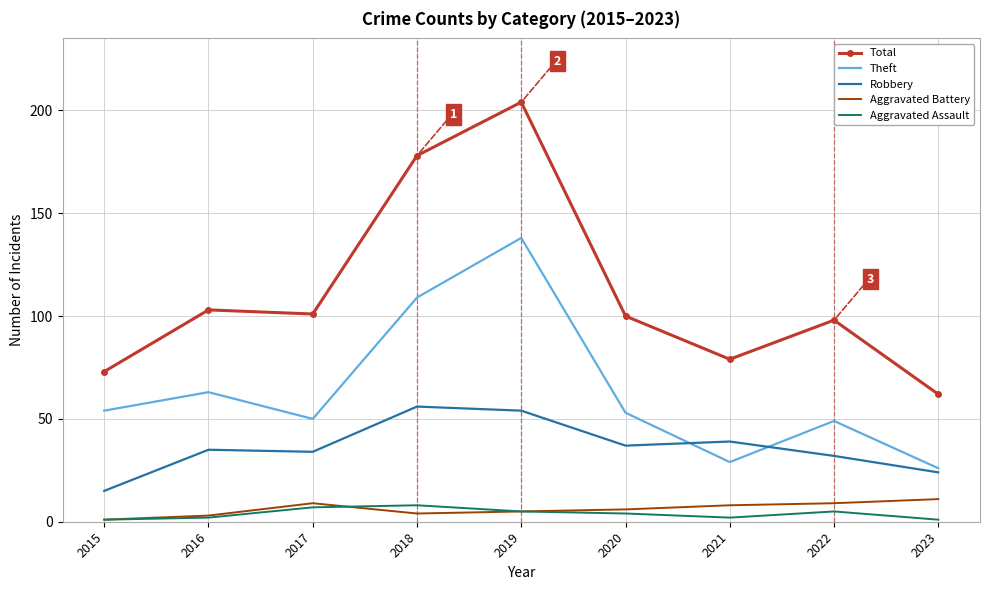

True or false: Aggravated Assault has a value of 2 at 2016.

True